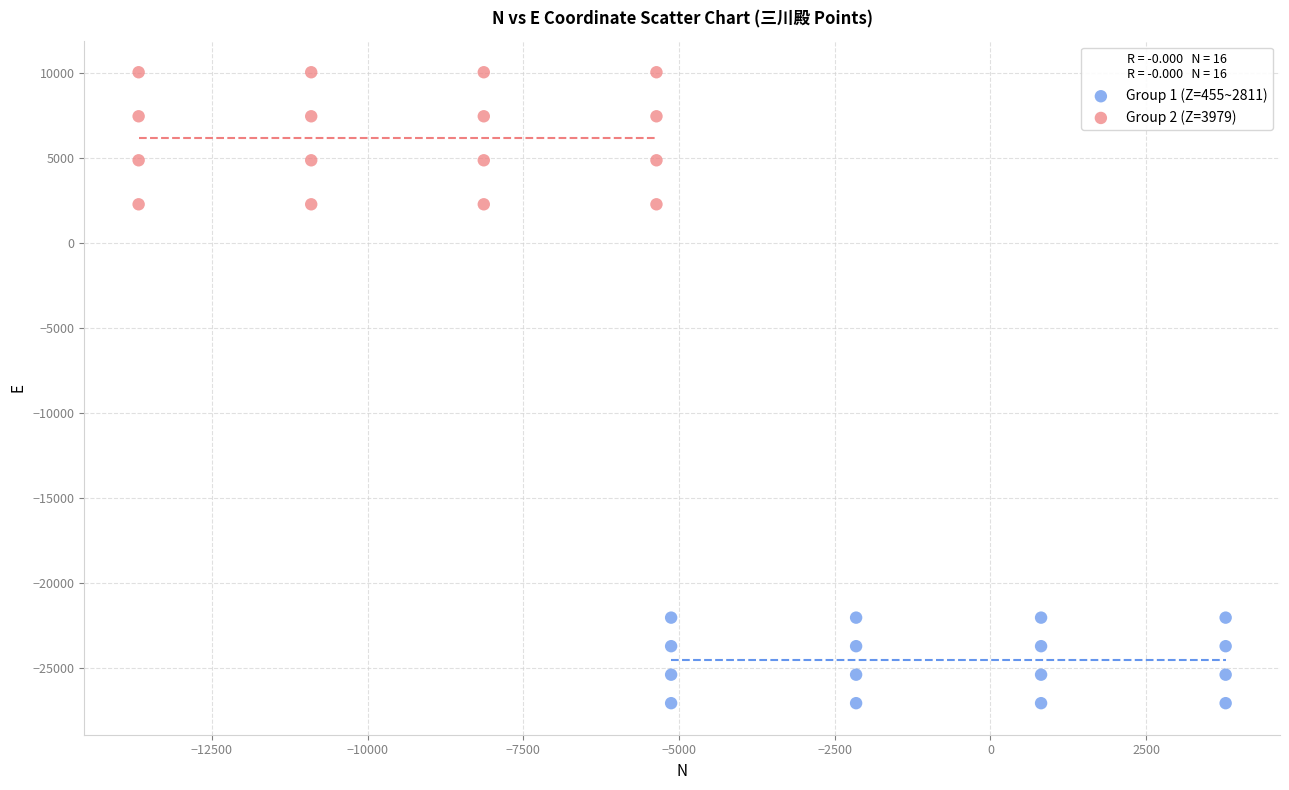

Which series reaches the minimum Y coordinate?

Group 1 (Z=455~2811)